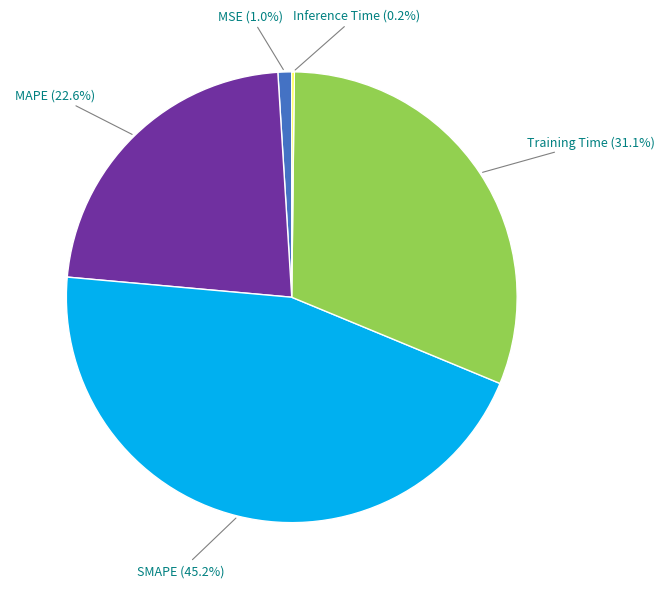

To the nearest percent, what is the difference between the largest and smallest slice percentages?

45%